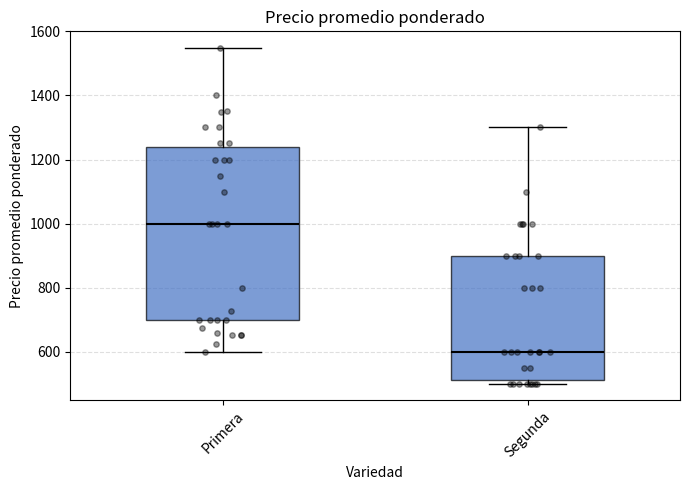

Which box has the highest median line?

Primera